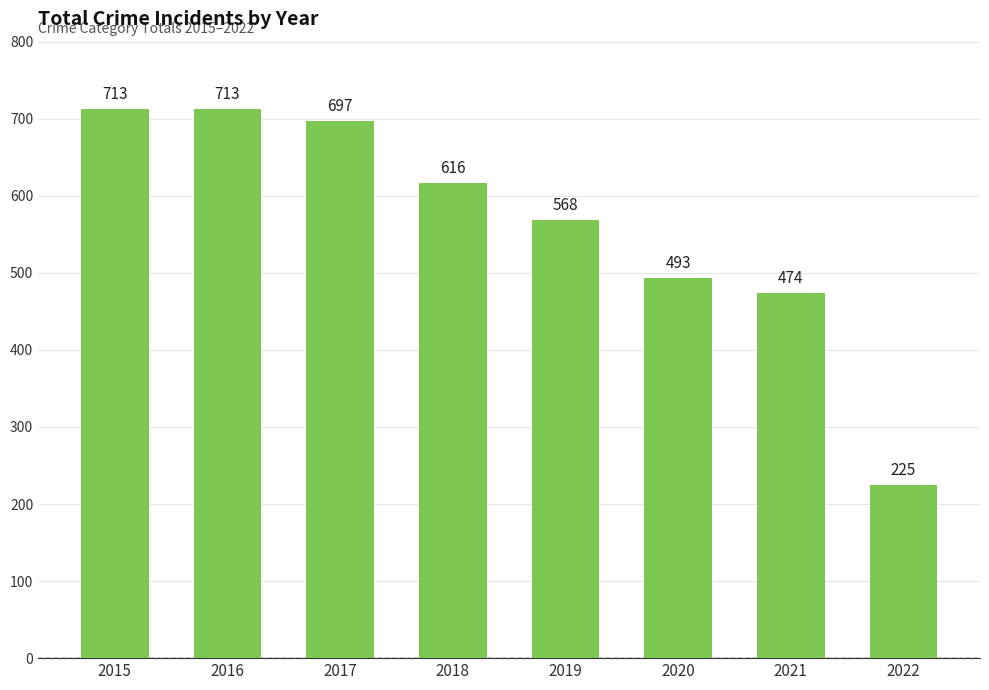

What is the difference between the maximum and minimum values?

488